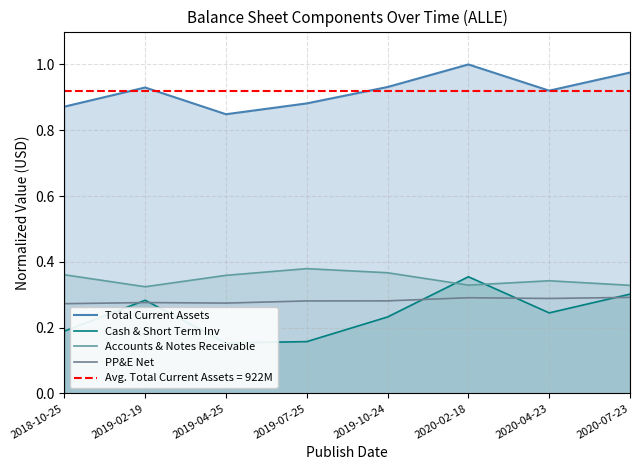

Is the value of Total Current Assets at 2019-02-19 greater than the value of Cash & Short Term Inv at 2020-02-18?

Yes